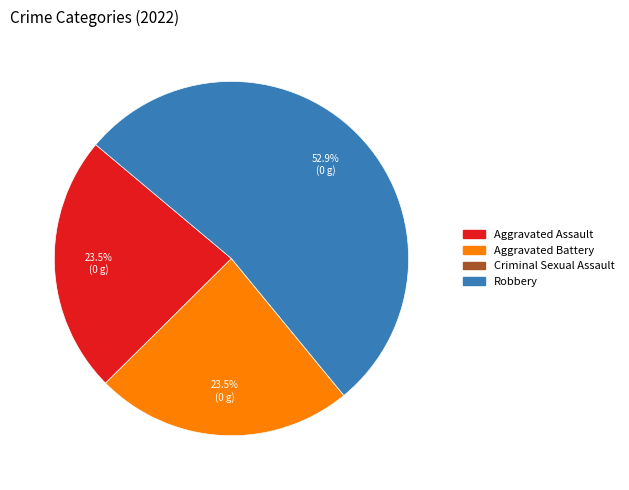

Approximately how many times larger is the value at Aggravated Assault compared to Robbery?

0.4